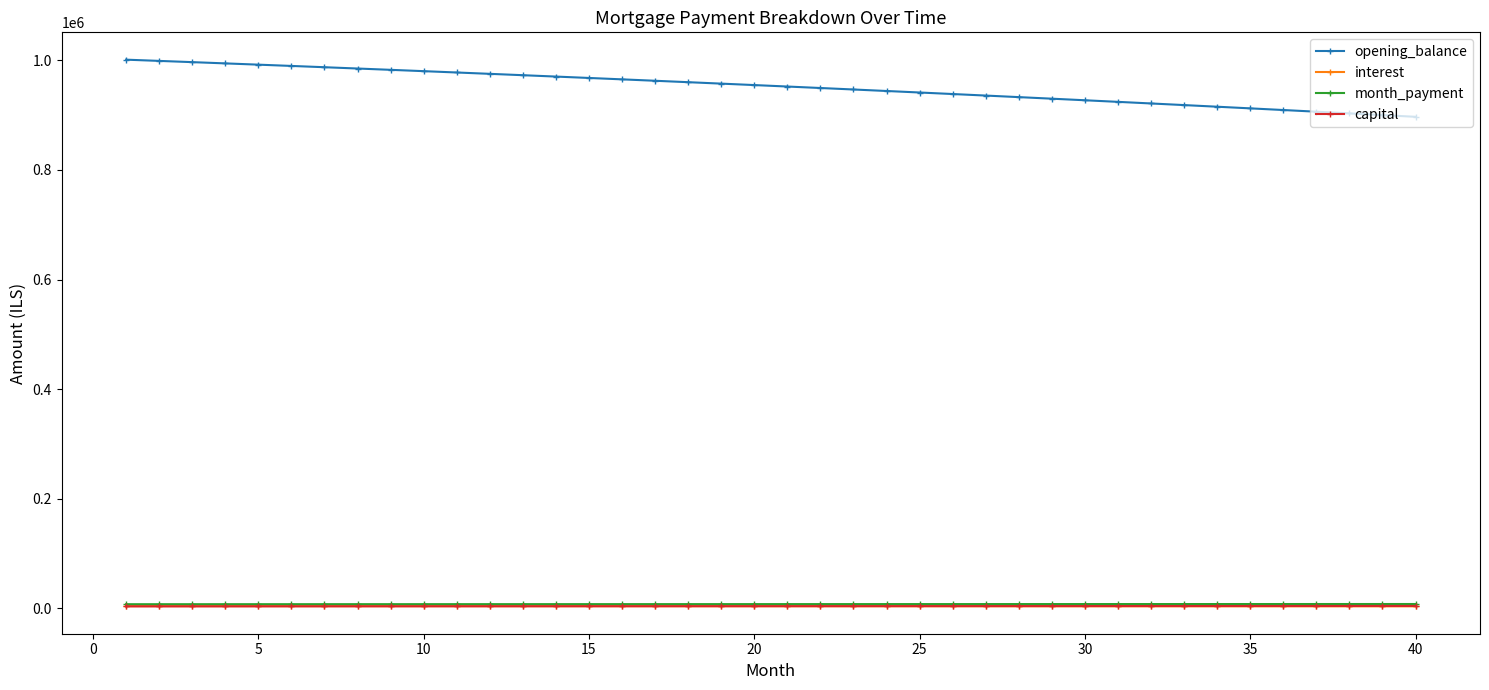

Which series has the widest spread of values?

opening_balance